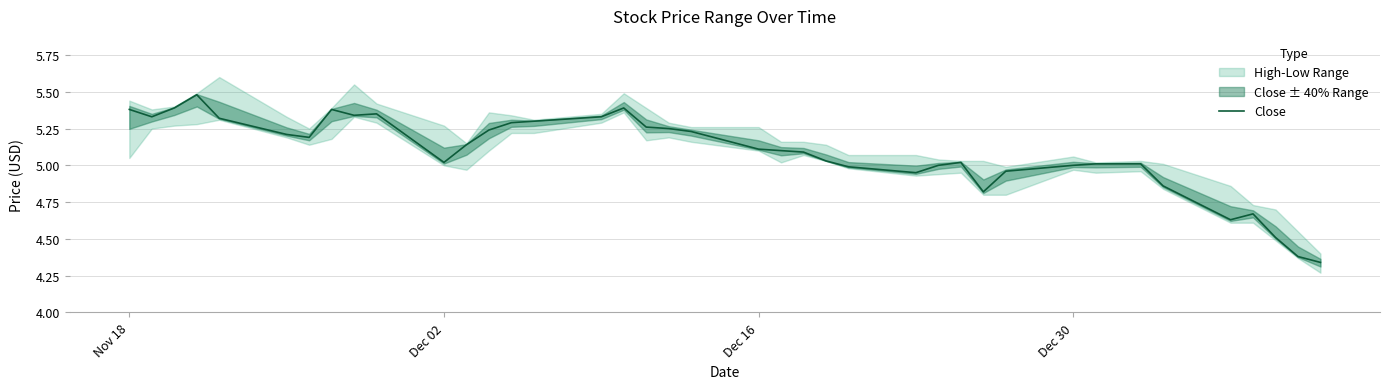

Reading left to right, list all the values displayed in this chart.

5.4	5.3	5.4	5.5	5.3	5.2	5.2	5.4	5.3	5.3	5.0	5.1	5.2	5.3	5.3	5.3	5.4	5.3	5.2	5.2	5.1	5.1	5.1	5.0	5.0	5.0	5.0	5.0	4.8	5.0	5.0	5.0	5.0	4.9	4.6	4.7	4.5	4.4	4.3